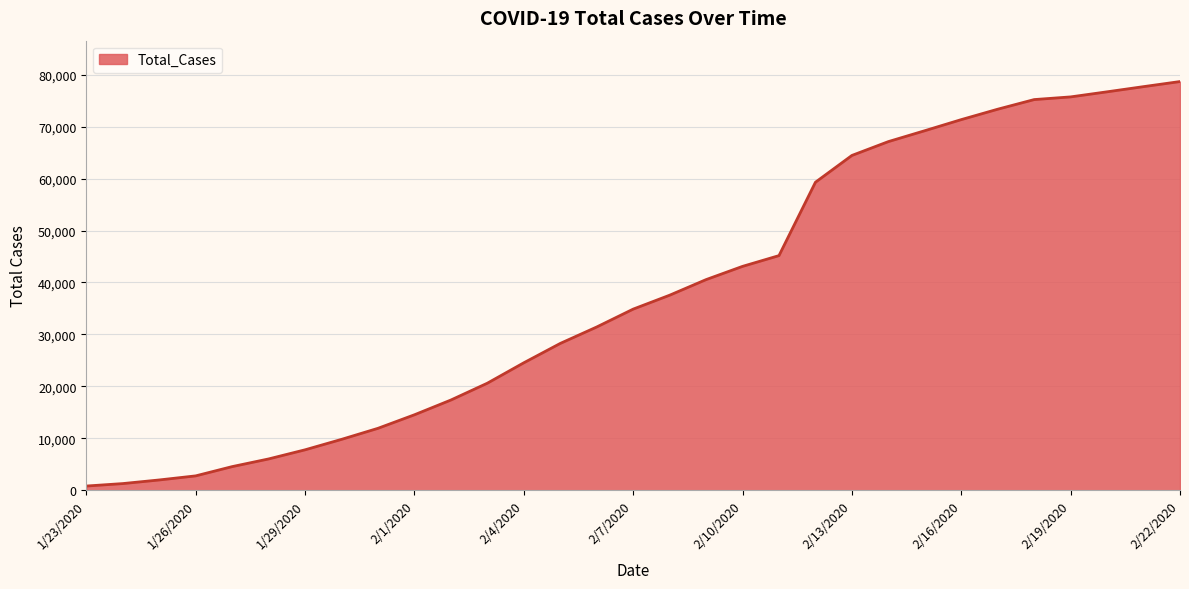

What is the greatest value displayed?

78651